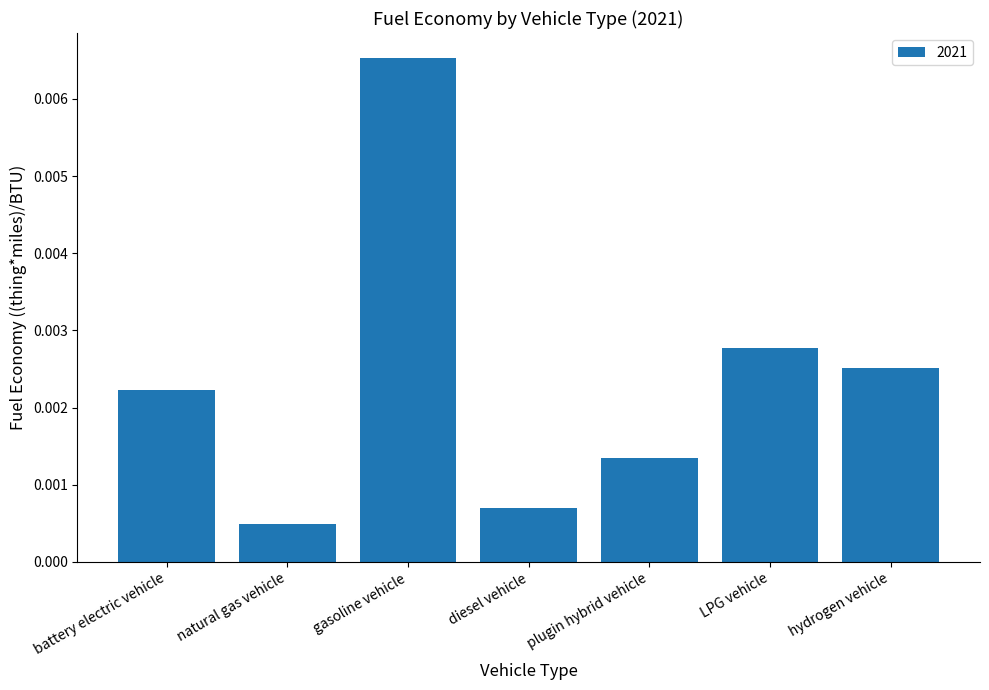

List the labels in order of value, smallest first.

natural gas vehicle, diesel vehicle, plugin hybrid vehicle, battery electric vehicle, hydrogen vehicle, LPG vehicle, gasoline vehicle